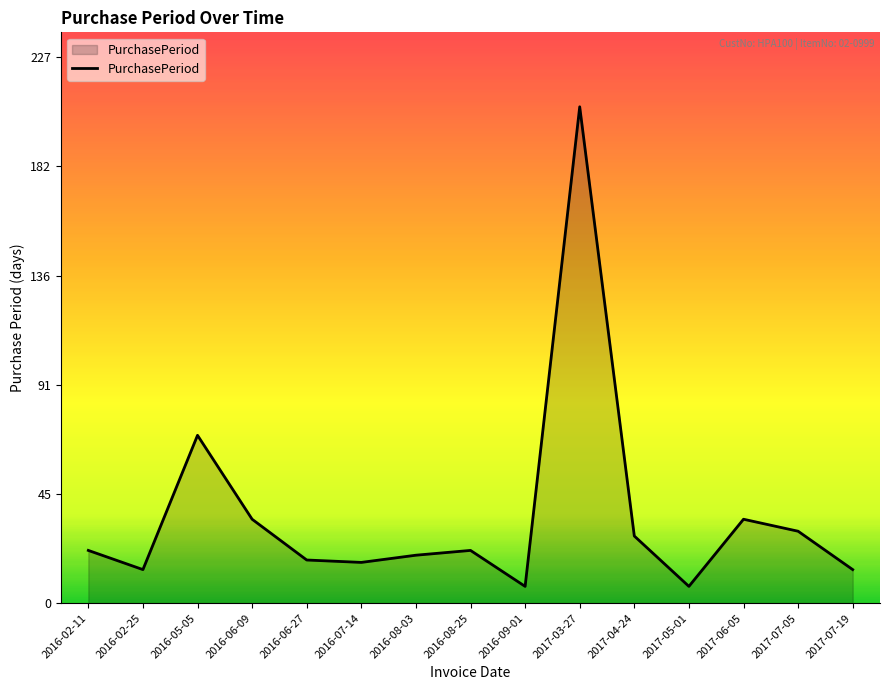

At which category does the data reach its first local peak?

2016-05-05